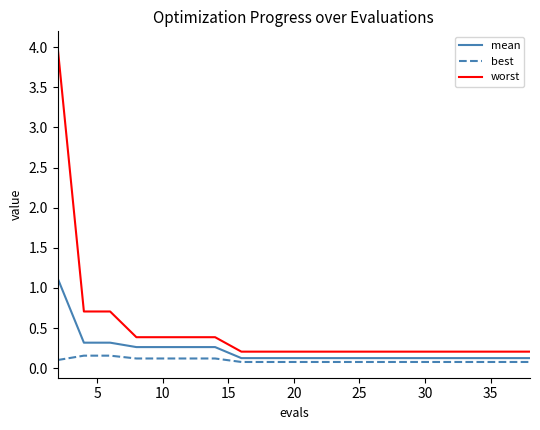

True or false: worst and best intersect in this chart.

False